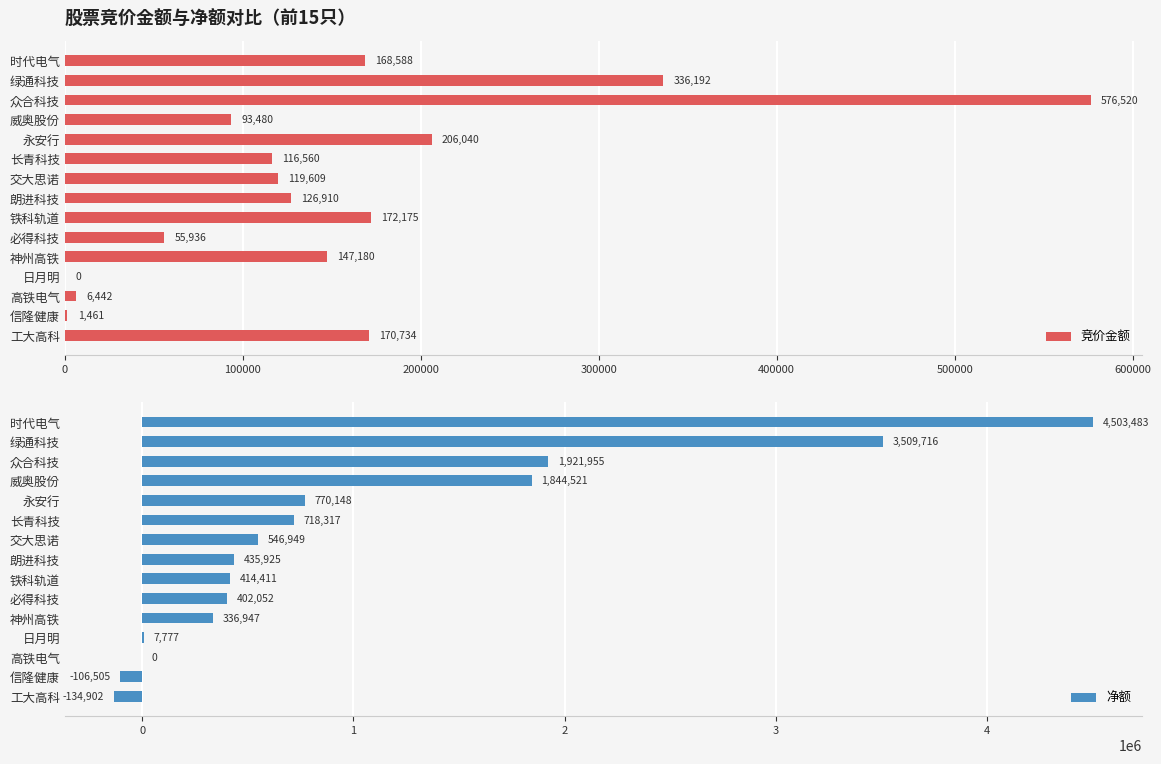

The 竞价金额 series shows 6442 at 高铁电气. True or false?

True